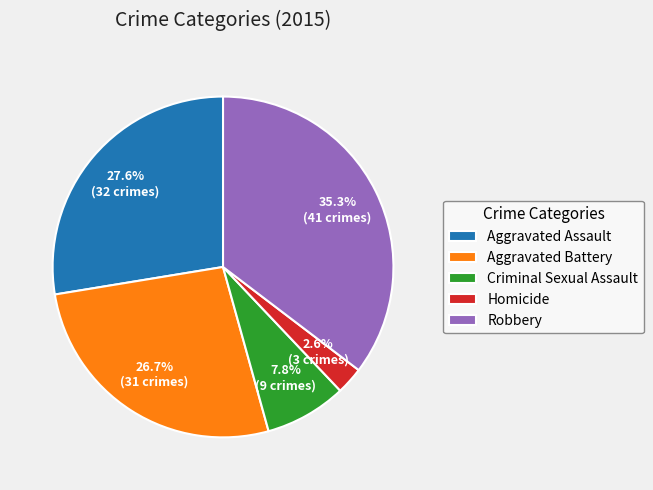

Does Aggravated Battery account for over 50% of the chart?

No